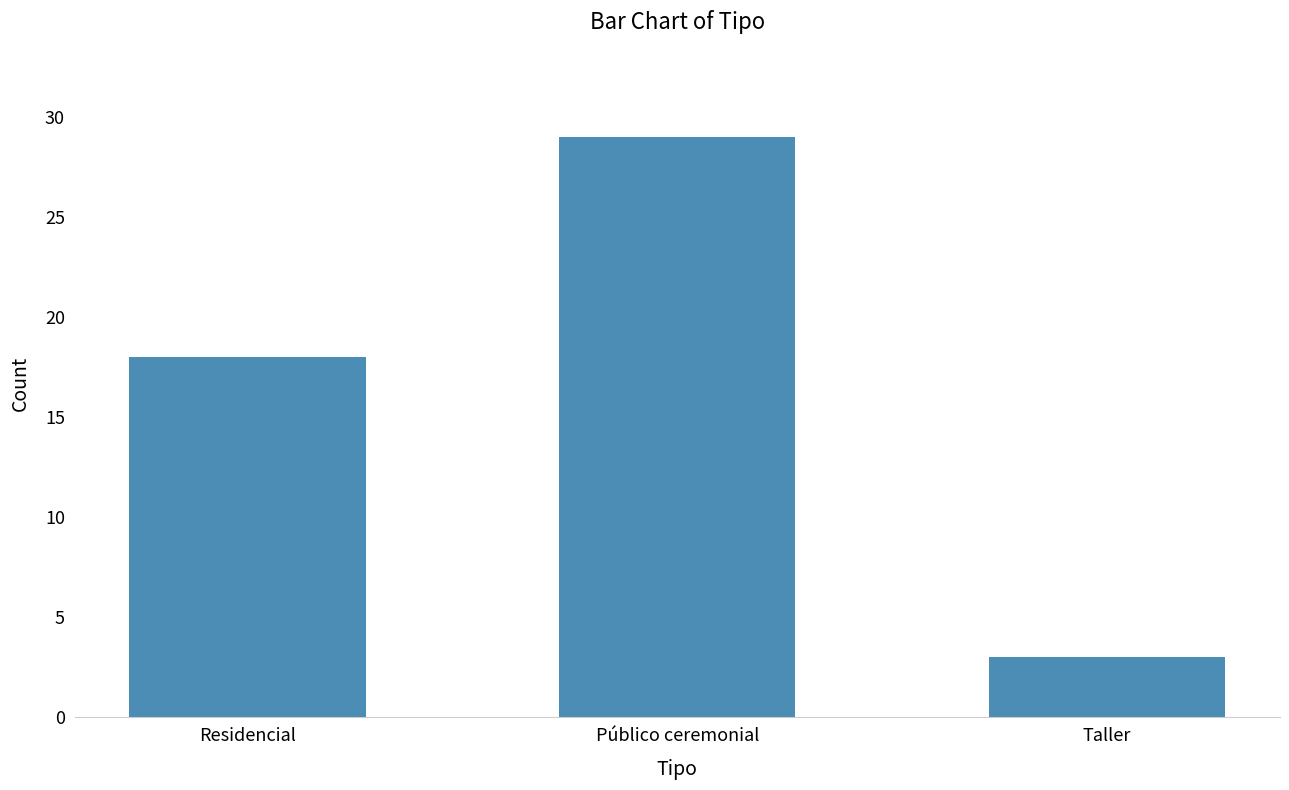

Where is the data nearest to the value 16?

Residencial